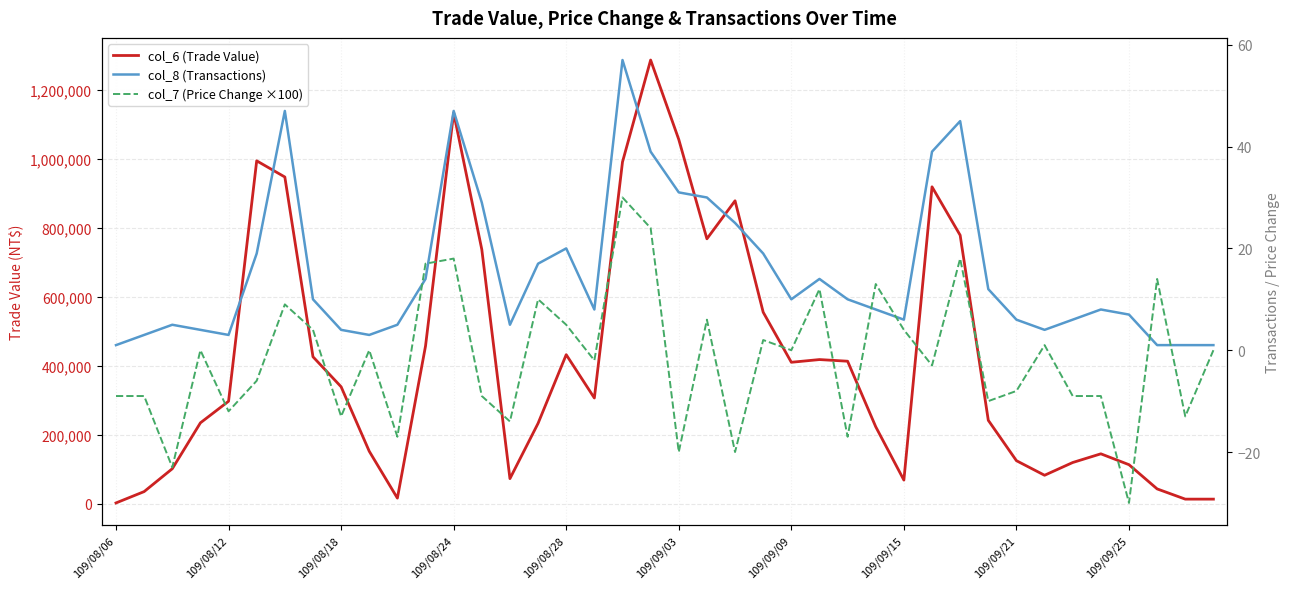

How many series are shown in this chart?

3